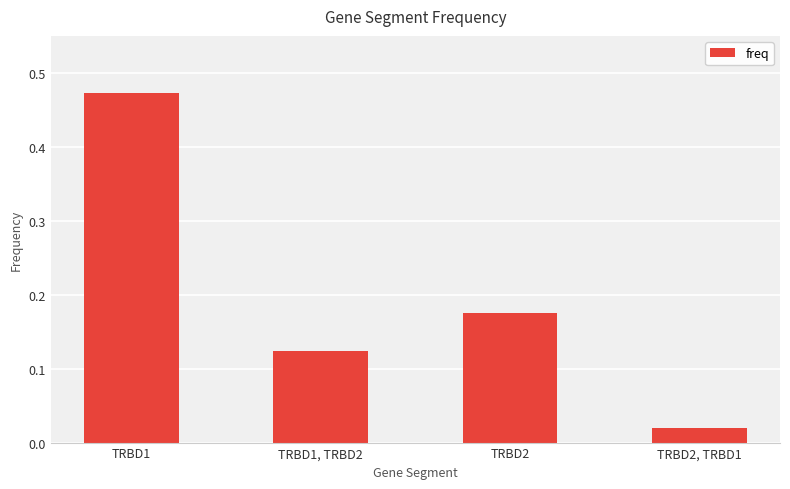

Rank the categories by value from highest to lowest.

TRBD1, TRBD2, TRBD1, TRBD2, TRBD2, TRBD1